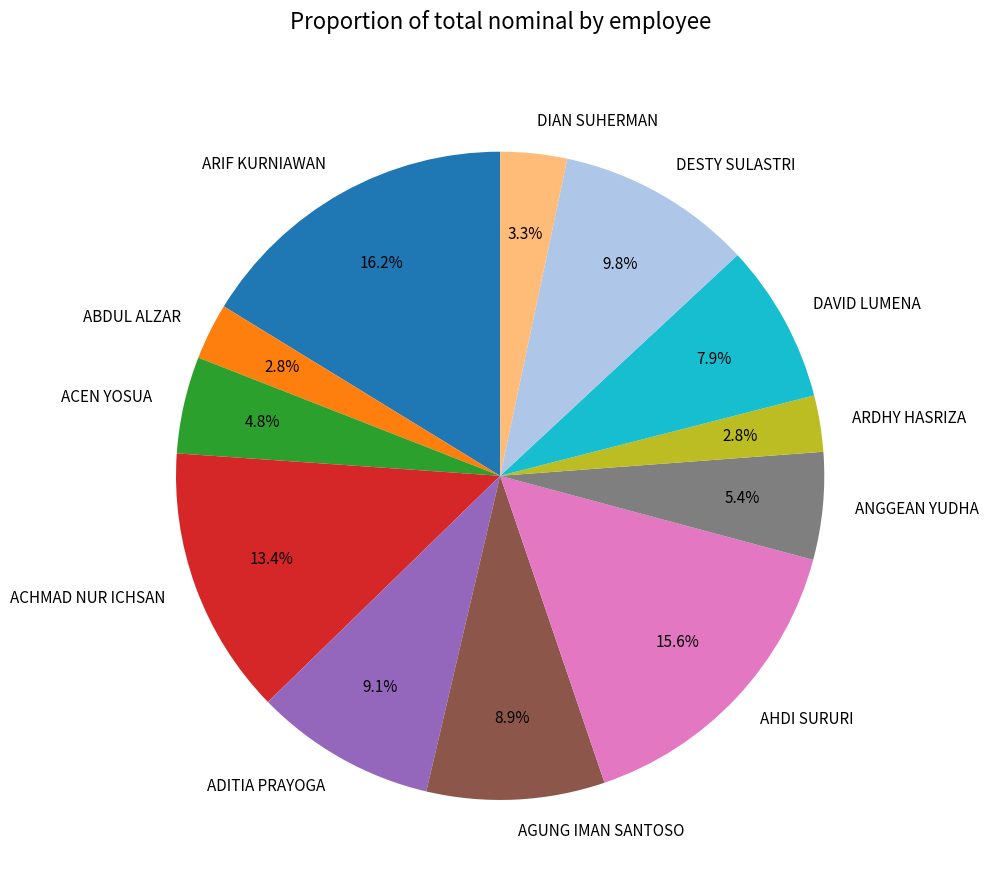

Which category has the biggest portion of the pie?

ARIF KURNIAWAN